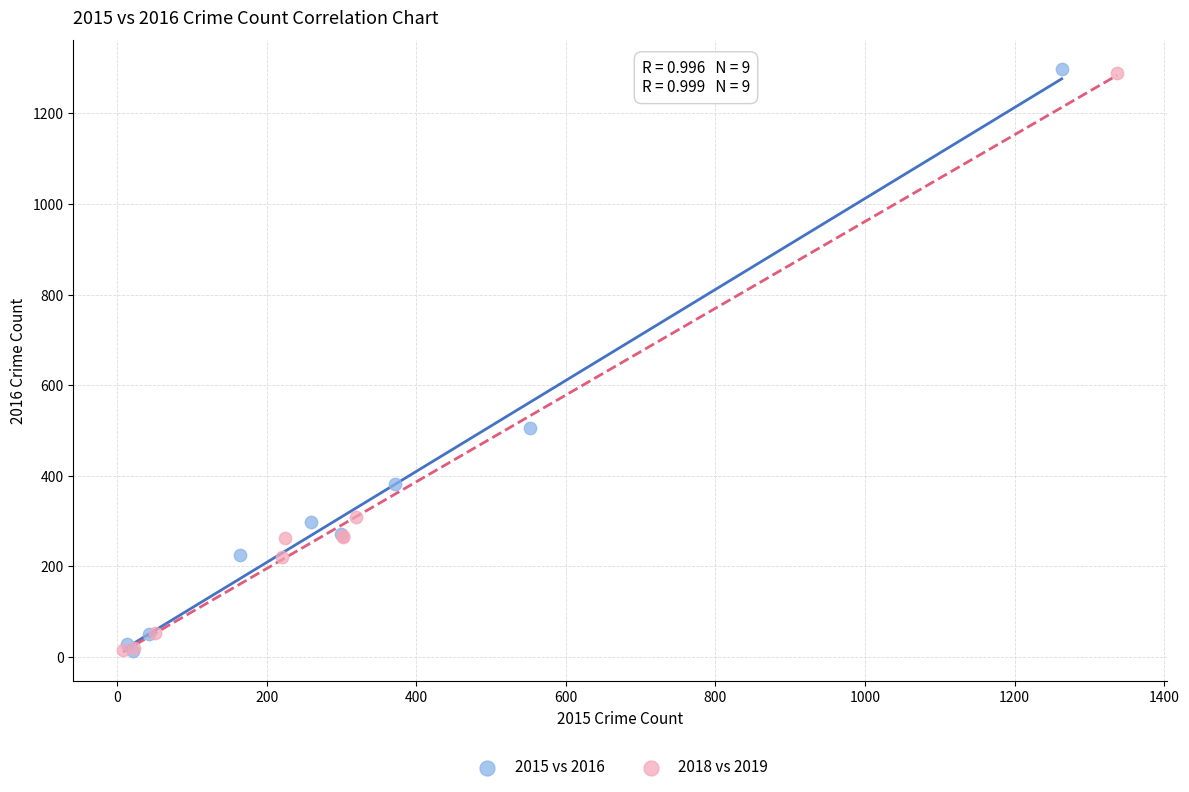

Which series has the largest Y range (max minus min)?

2015 vs 2016